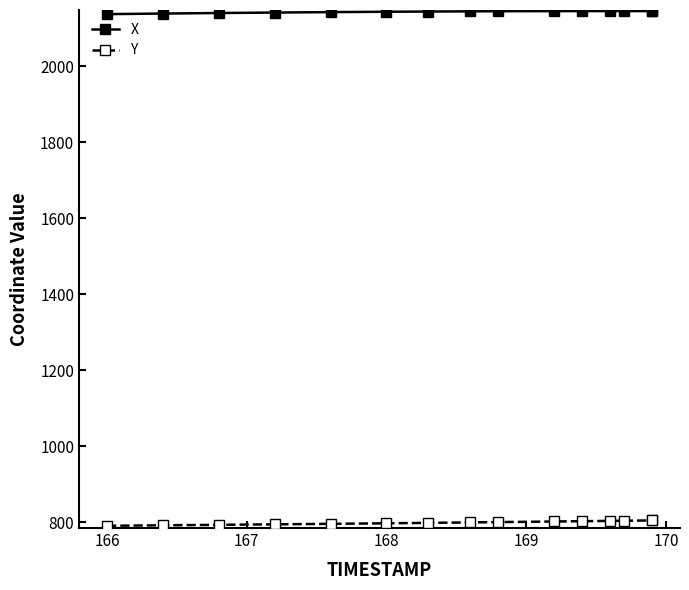

True or false: X and Y cross at least once.

False